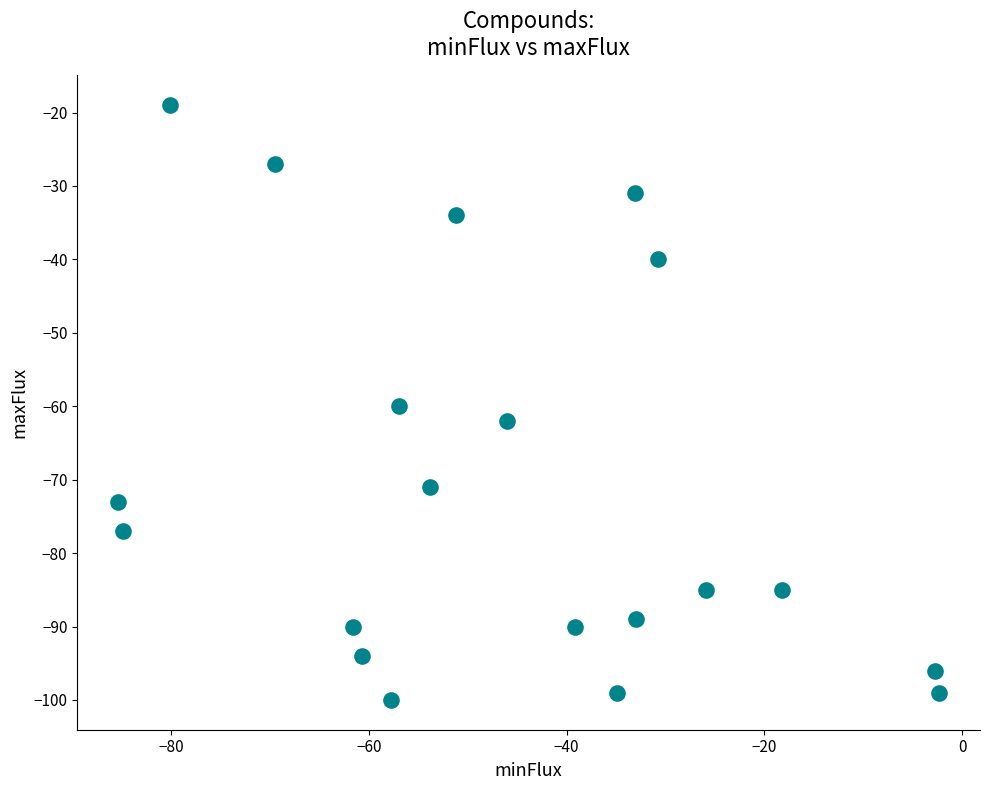

What is the range of Y values (max minus min)?

81